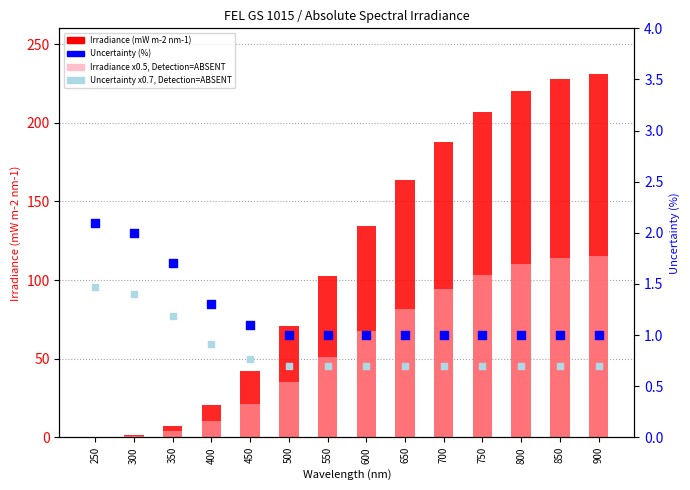

What is the total value across all series at 450?

65.3